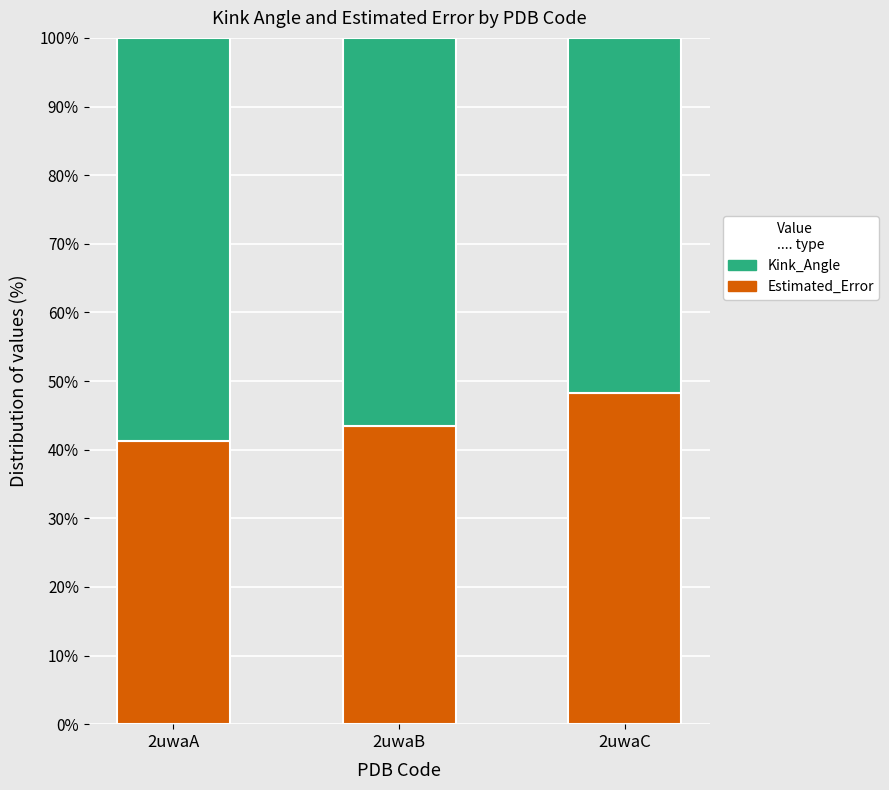

How many bars are there in total?

3